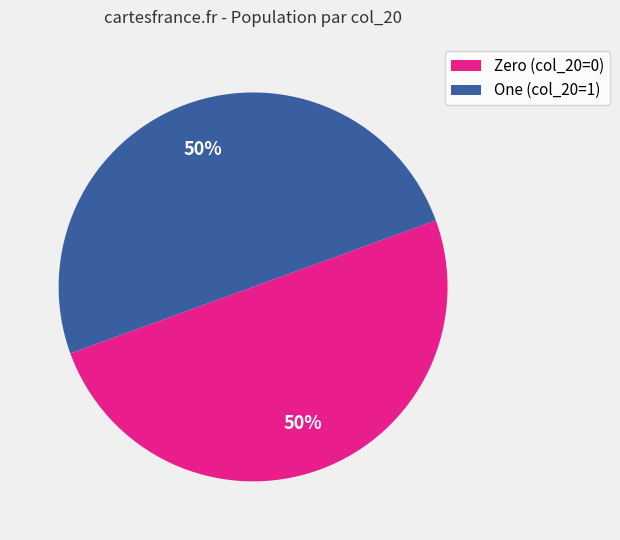

Is it true that Zero (col_20=0) is 64% of the pie?

False